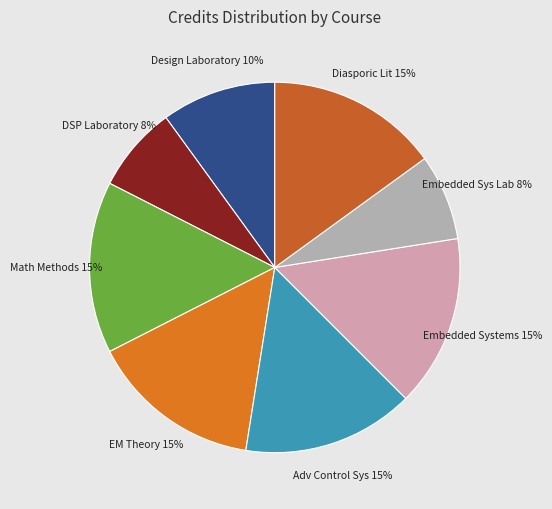

Count the number of slices in the pie.

8